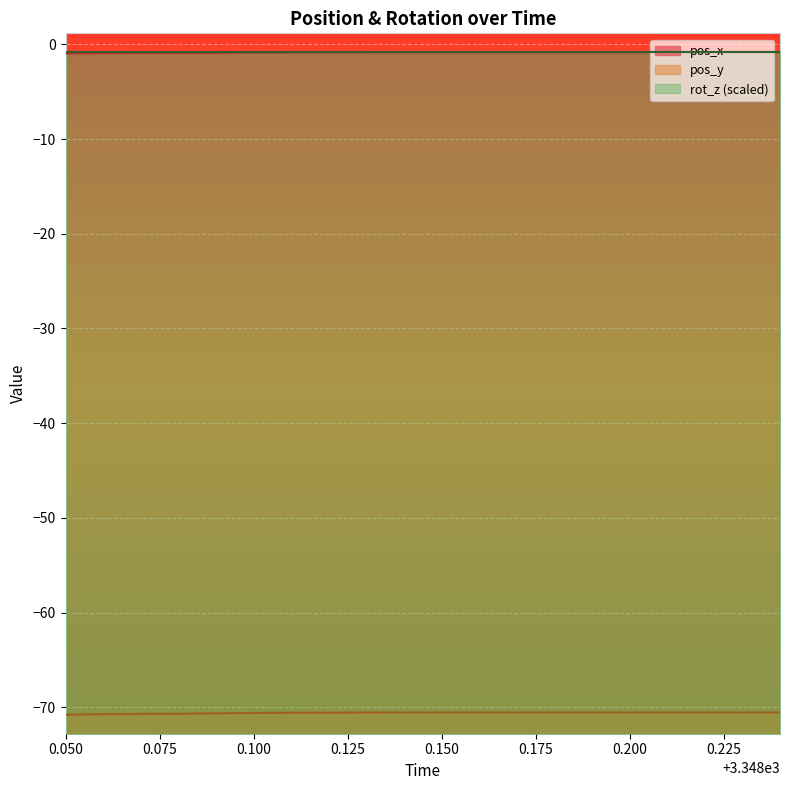

Which series has the largest total across all categories?

pos_x